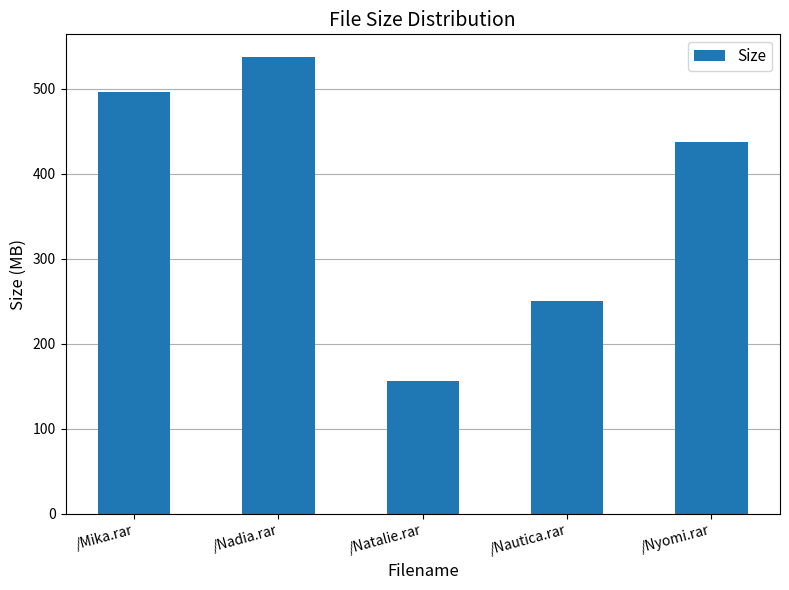

Which category has the lowest value across all series?

/Natalie.rar